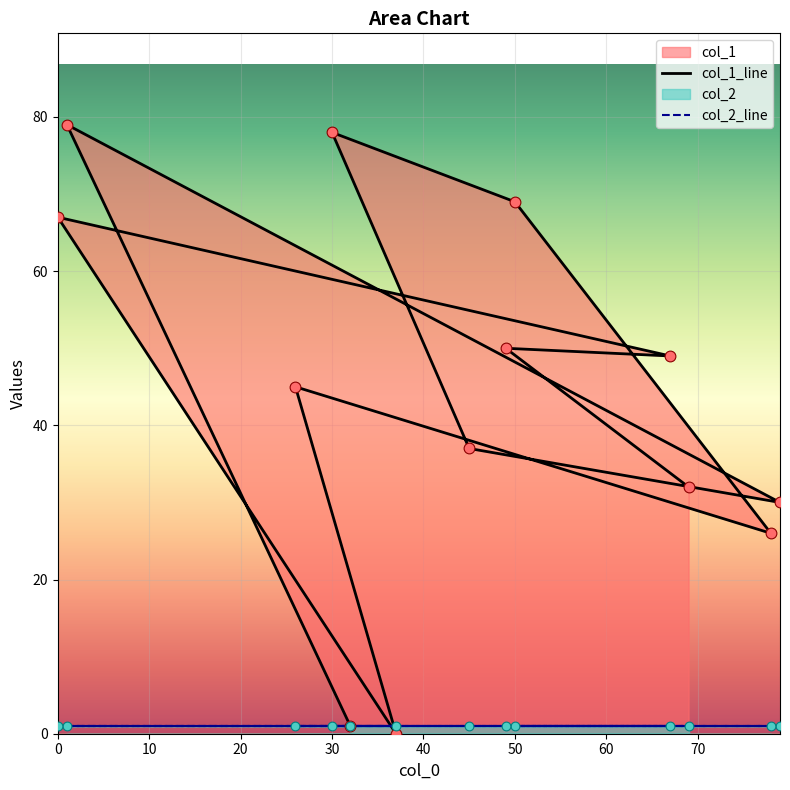

Between 50 and 37, which is larger?

50